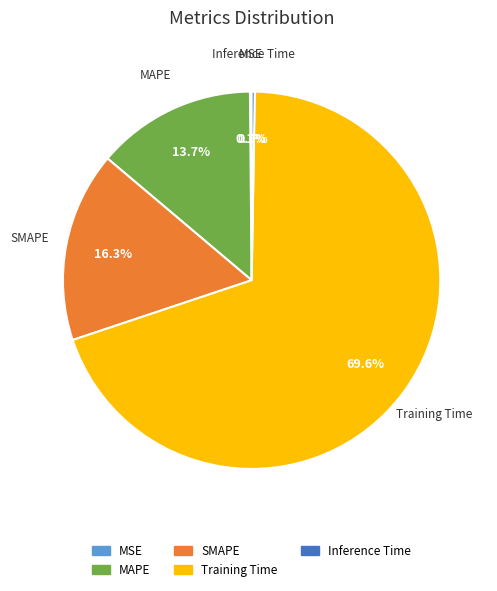

To the nearest percent, what is the combined percentage of MAPE and Training Time?

83%